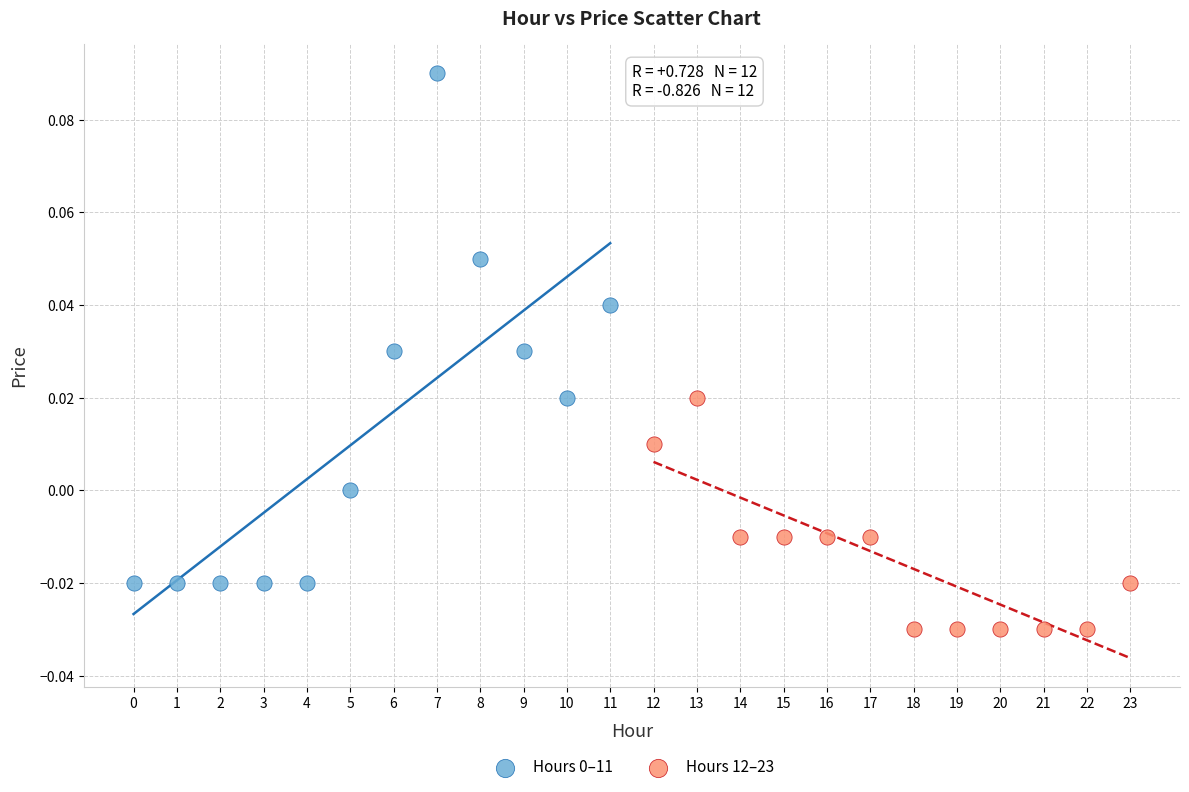

Which series reaches the minimum Y coordinate?

Hours 12–23